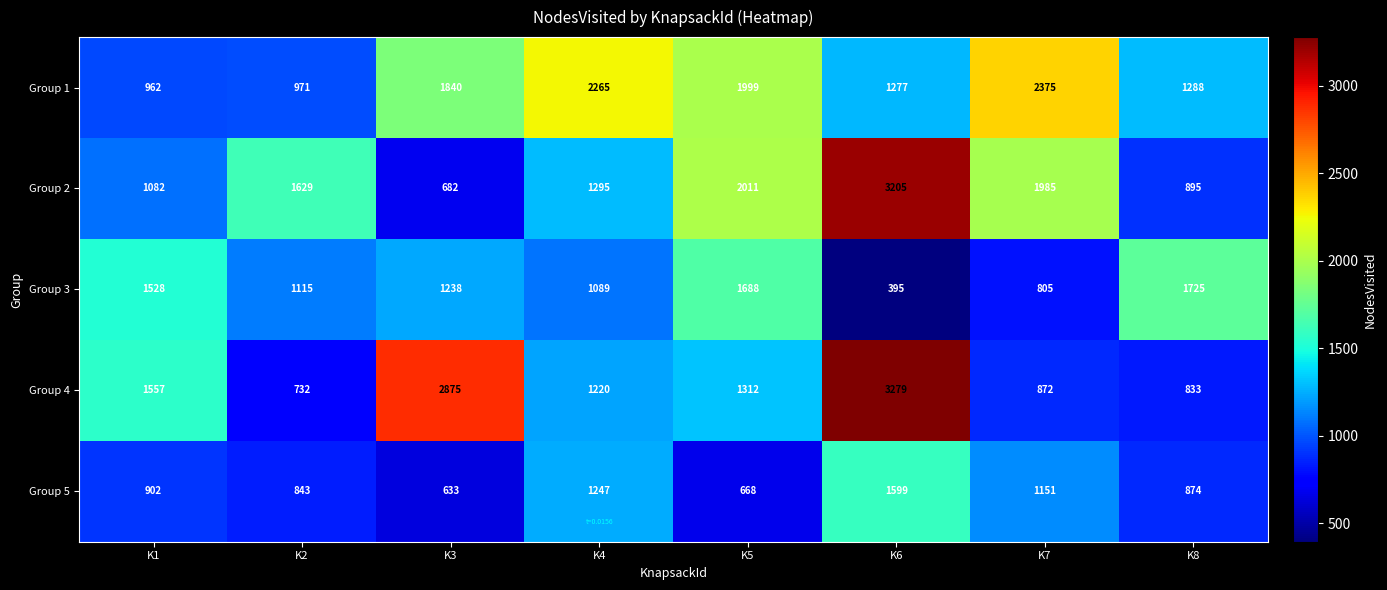

The Group 5 series shows 1169 at K8. True or false?

False